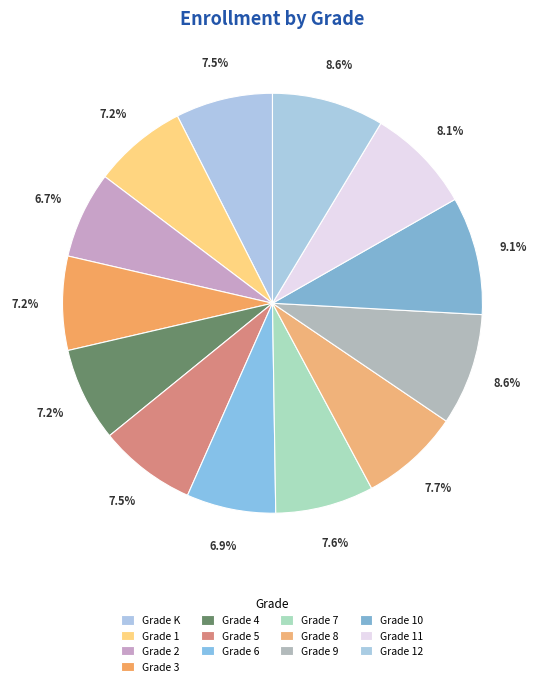

To the nearest percent, what portion does Grade 1 represent?

7%